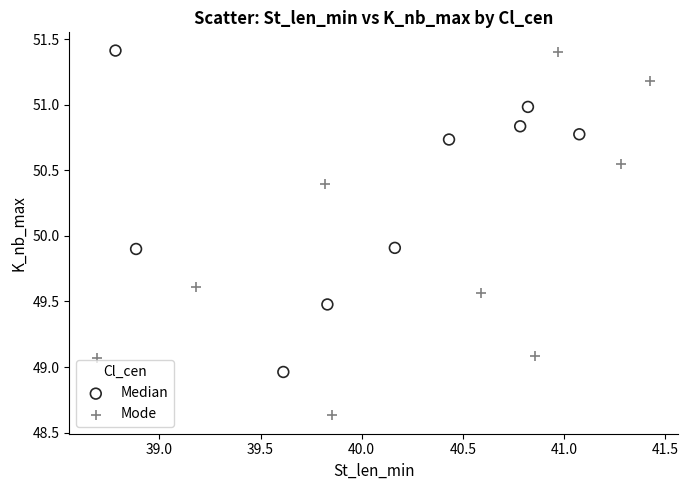

What are all the series names shown in the legend?

Median, Mode